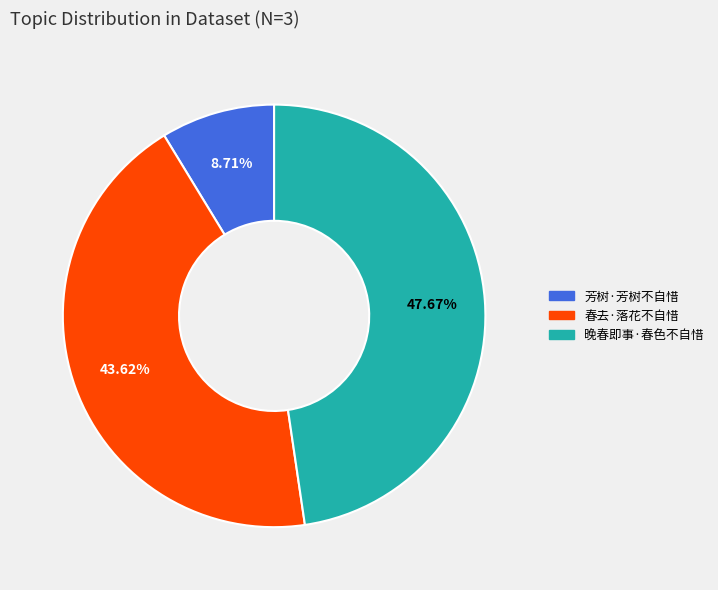

The 春去·落花不自惜 slice represents 44% of the pie. True or false?

True